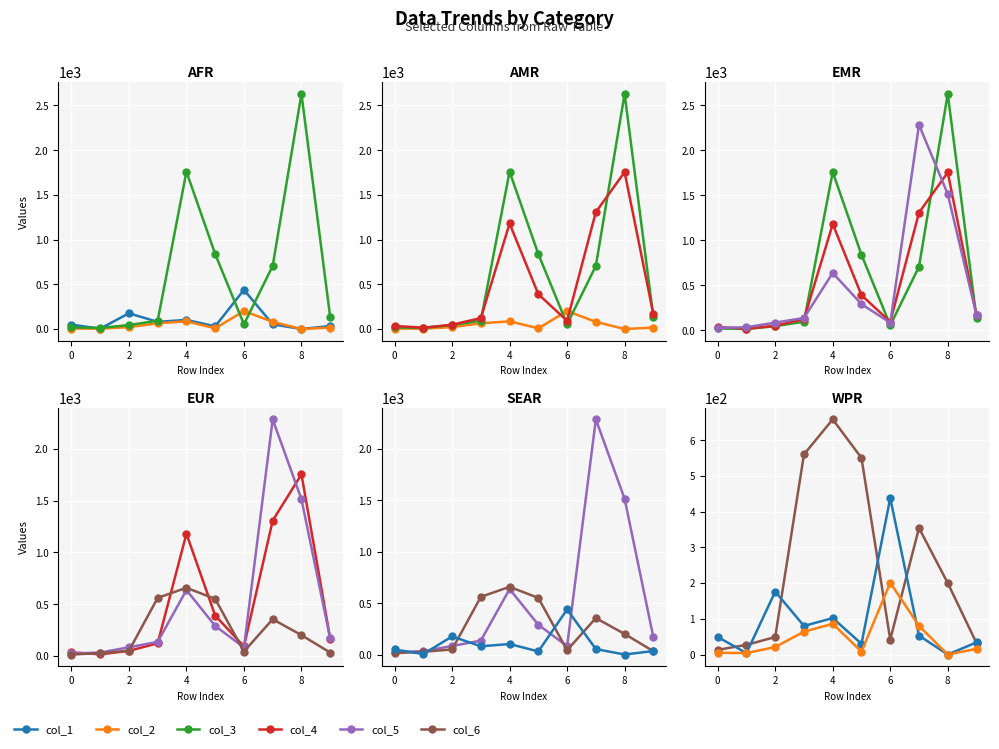

How many intersections are there between col_2 and col_5?

2